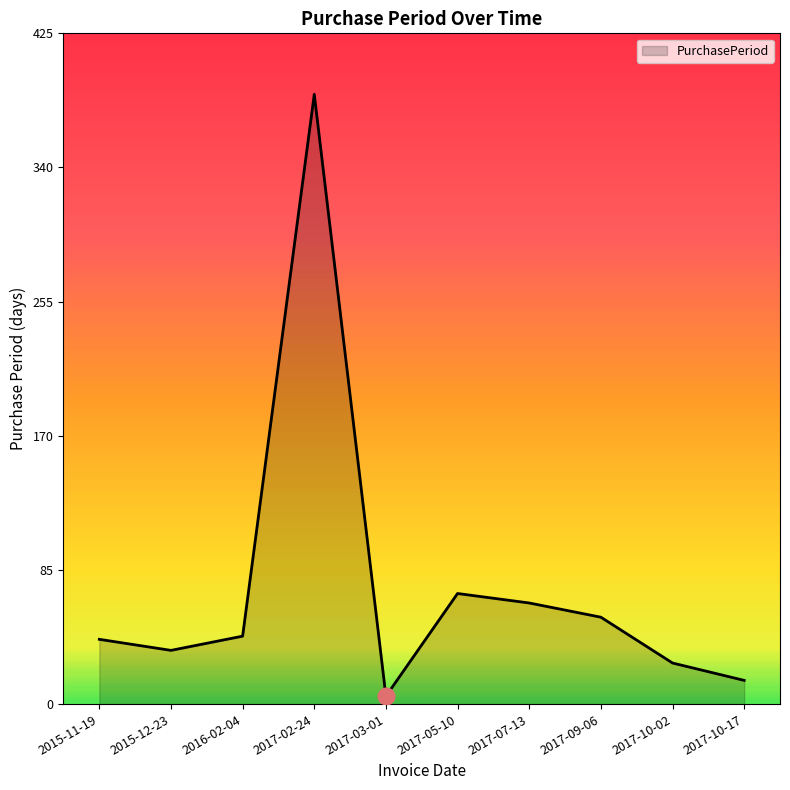

Which category has the lowest value across all series?

2017-03-01